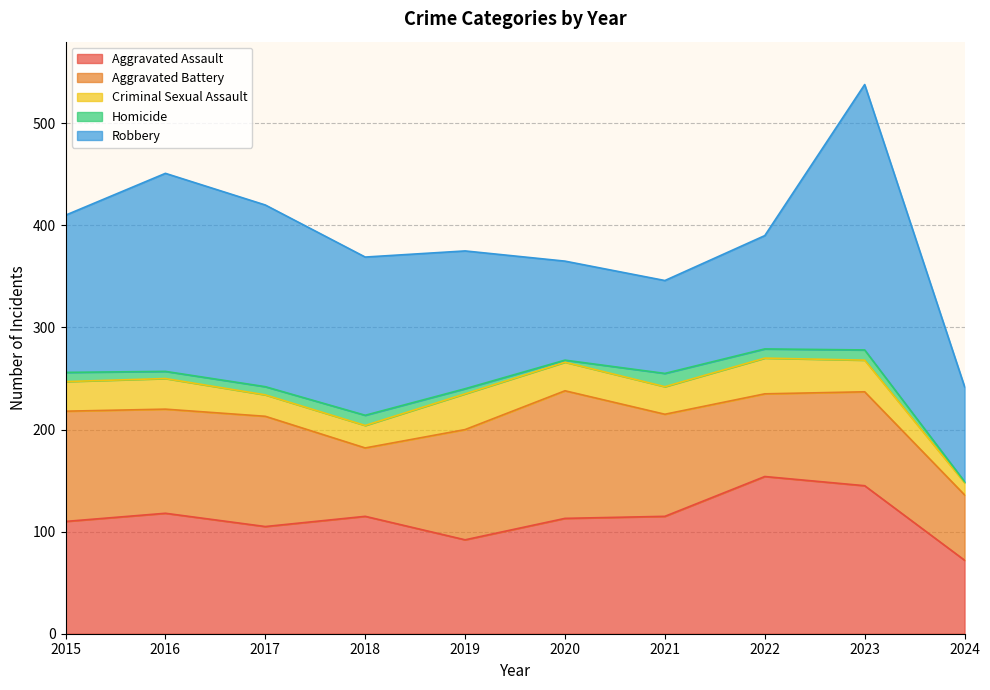

Reading left to right, what are all the values shown in this chart?

Aggravated Assault: 110	118	105	115	92	113	115	154	145	72
Aggravated Battery: 108	102	108	67	108	125	100	81	92	64
Criminal Sexual Assault: 29	30	21	22	35	28	27	35	31	12
Homicide: 9	7	8	10	5	2	13	9	10	1
Robbery: 154	194	178	155	135	97	91	111	260	93